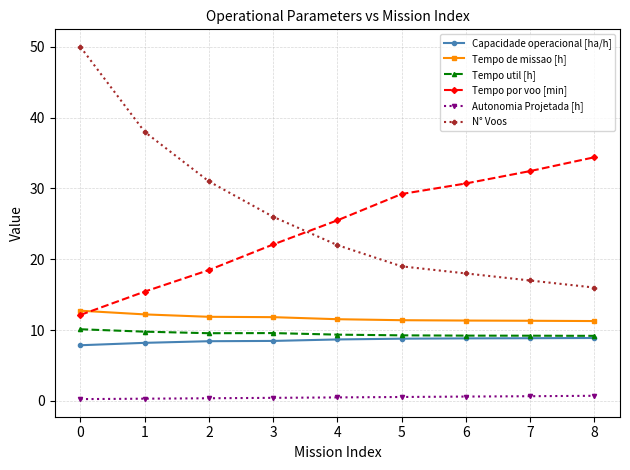

At how many categories does at least one series exceed 19?

9